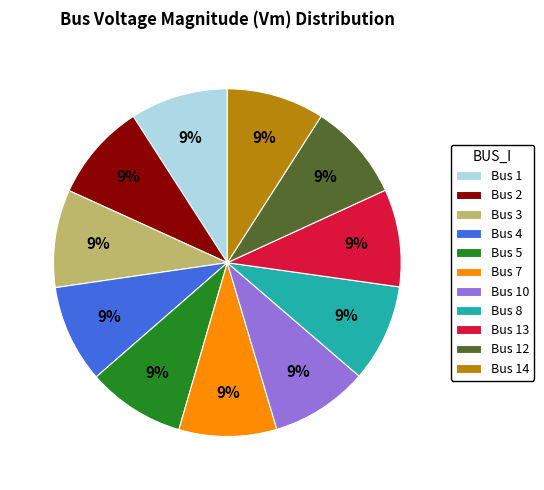

Combined, do Bus 8 and Bus 12 account for over 50%?

No